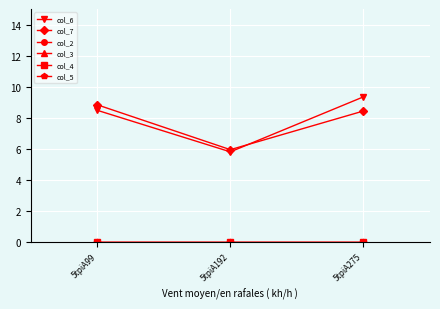

True or false: col_6 has a value of 8.5 at 5tpiA99.

True